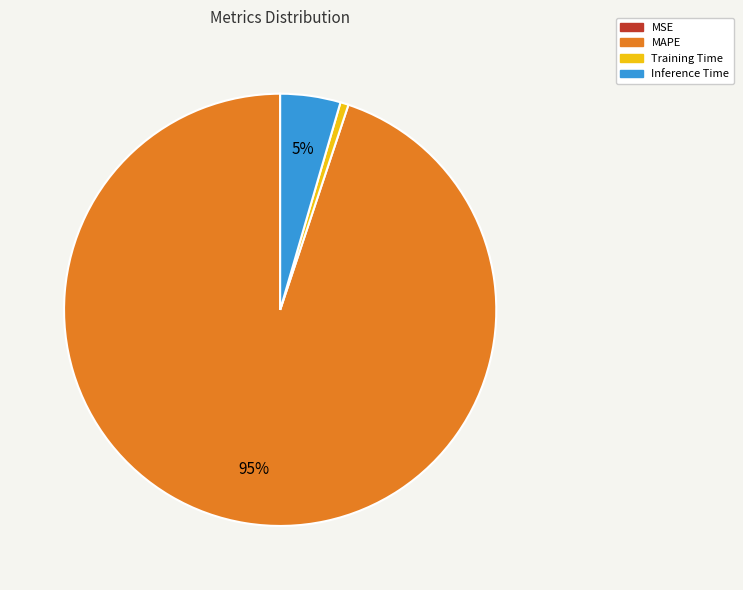

To the nearest percent, what portion does Inference Time represent?

5%